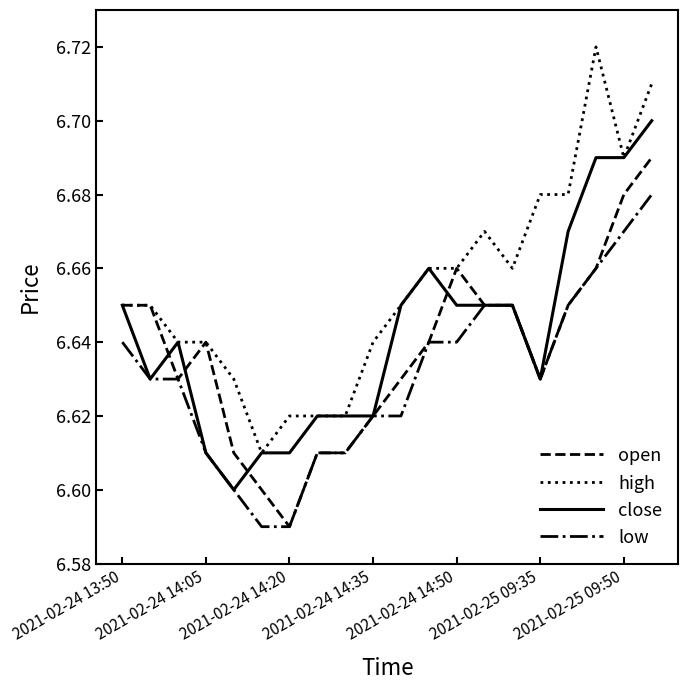

How many categories are shown in the chart?

20